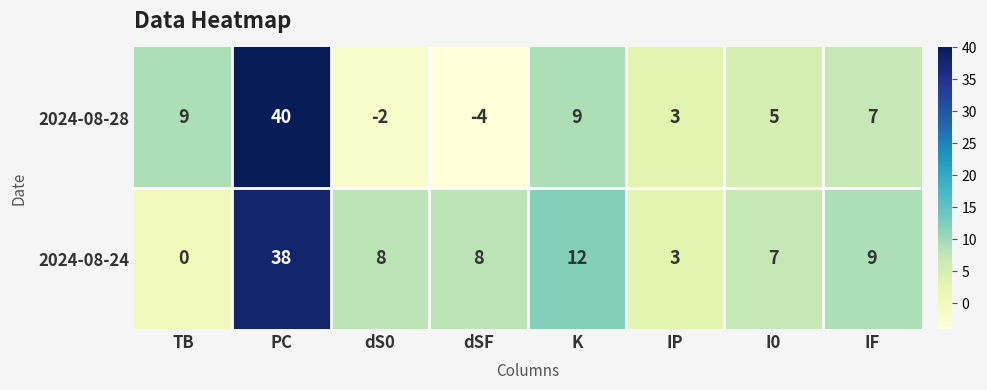

Rank the series by their maximum value, from highest to lowest.

2024-08-28, 2024-08-24